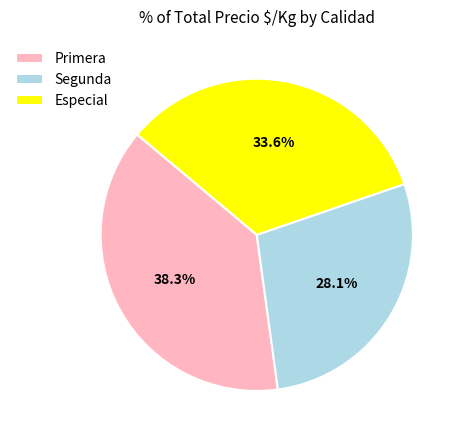

Rank the categories by value from highest to lowest.

Primera, Especial, Segunda